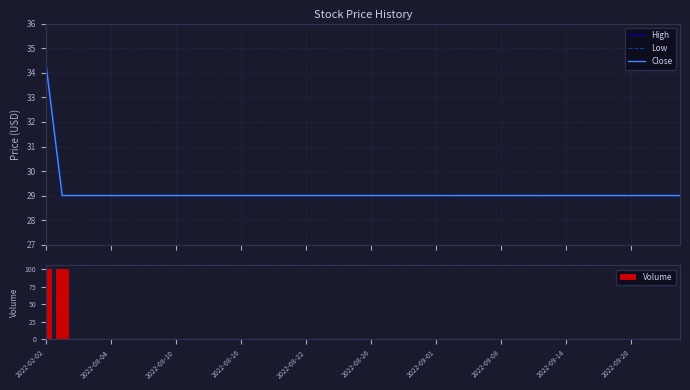

Rank the series by their maximum value, from highest to lowest.

Volume, High, Low, Close